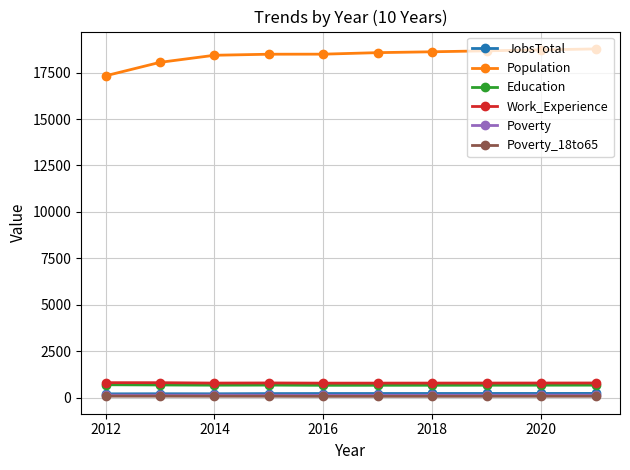

What is the difference between the maximum and minimum values in the Poverty_18to65 series?

10